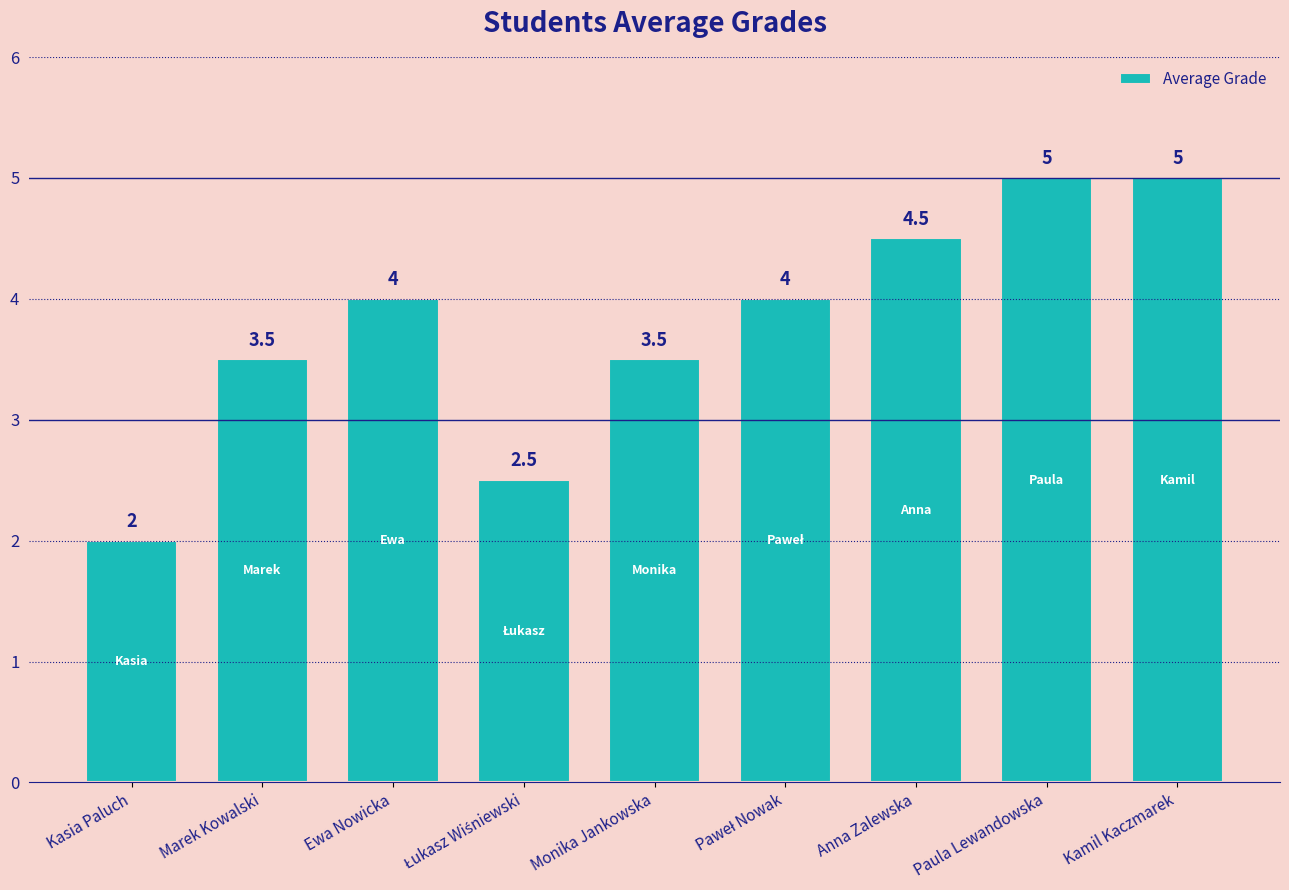

What is the smallest value displayed?

2.0